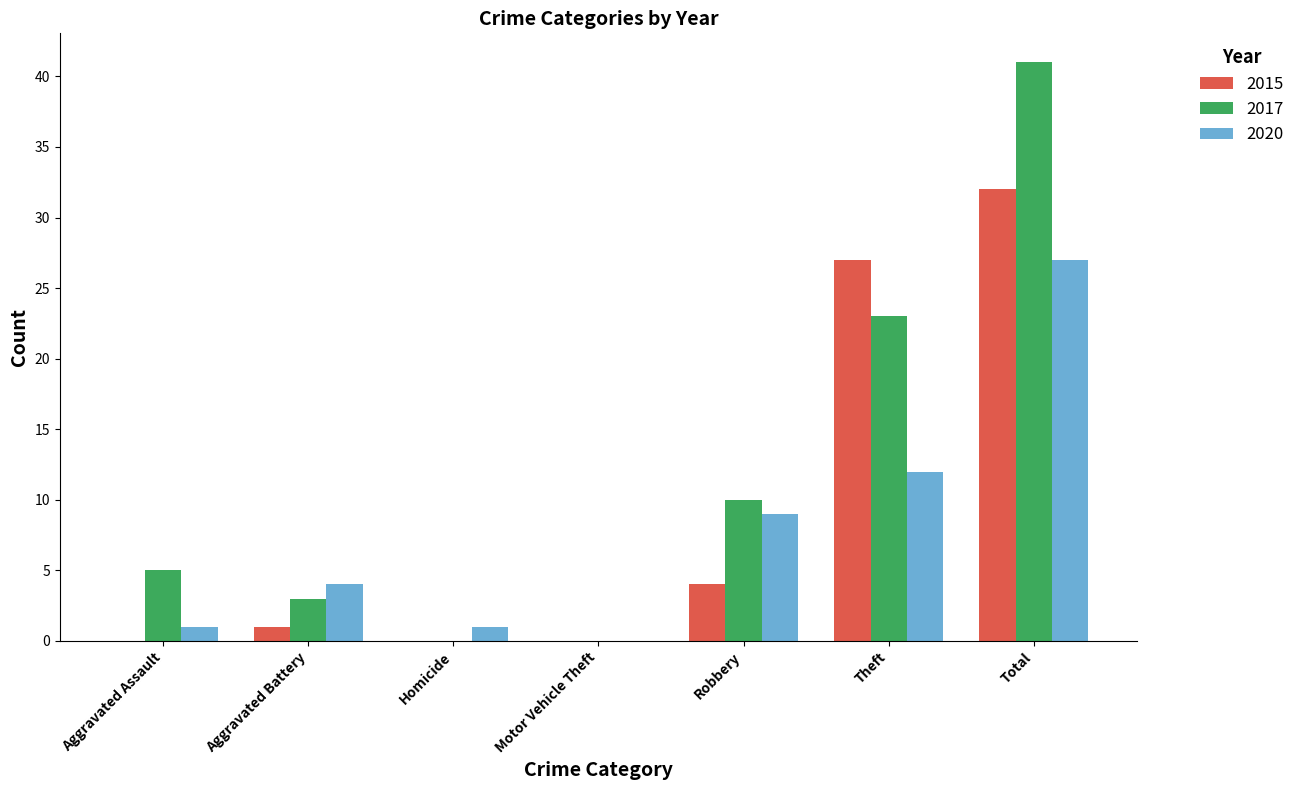

Between Homicide and Theft, which series saw the biggest shift?

2015